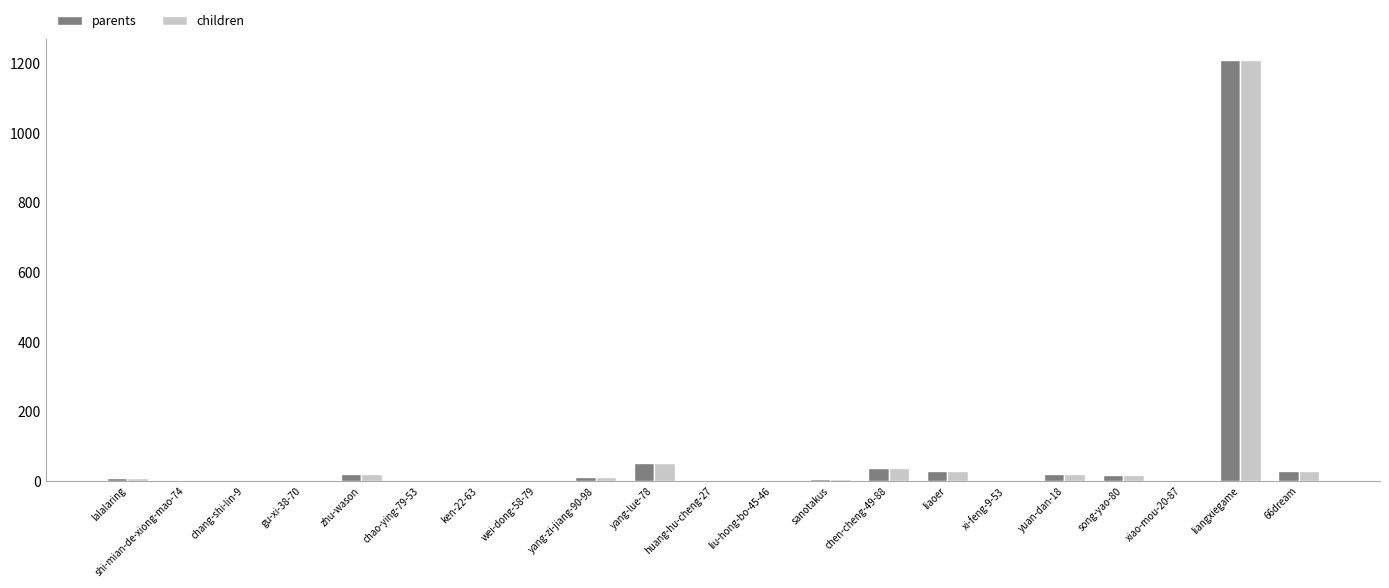

Is the value of parents at huang-hu-cheng-27 greater than the value of children at liaoer?

No